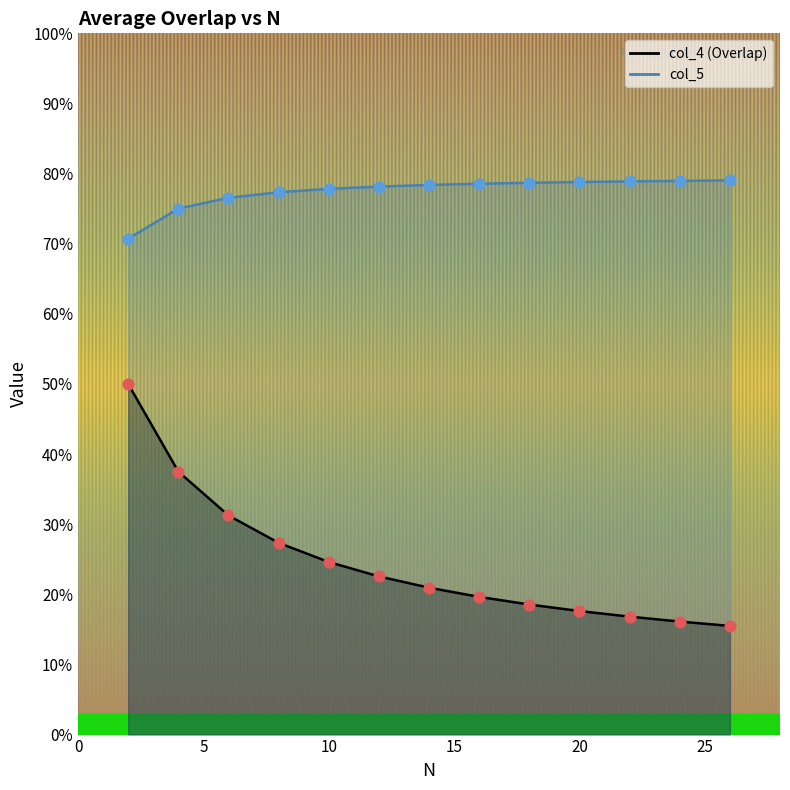

Which series contains the lowest Y value?

col_4 (Overlap)